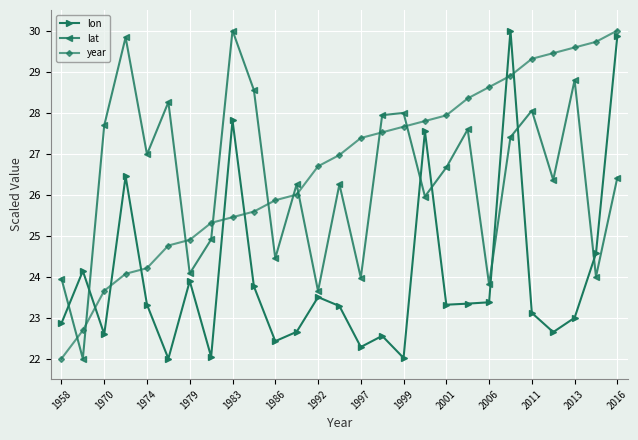

How many intersections are there between year and lat?

9